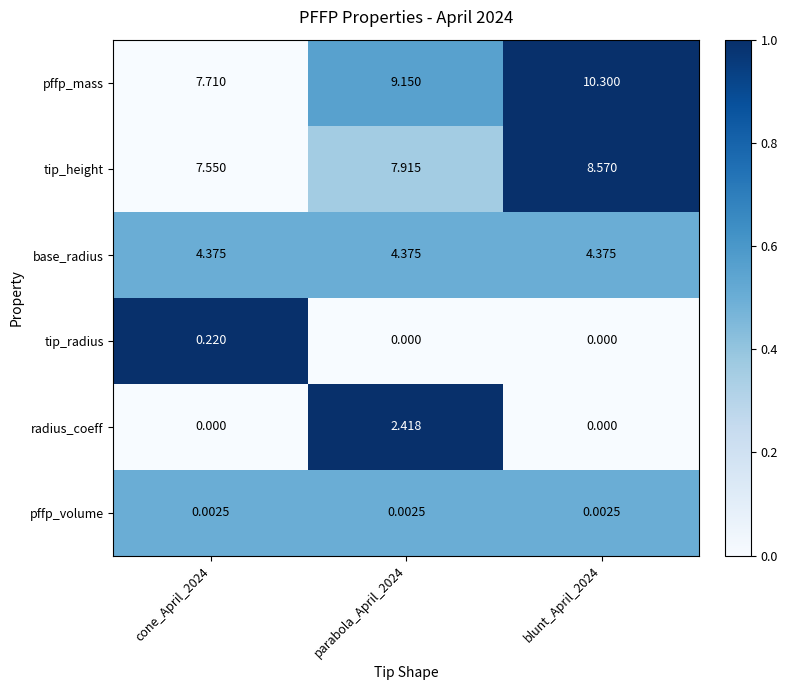

Rank the series at parabola_April_2024 from lowest to highest value.

tip_radius, pffp_volume, radius_coeff, base_radius, tip_height, pffp_mass